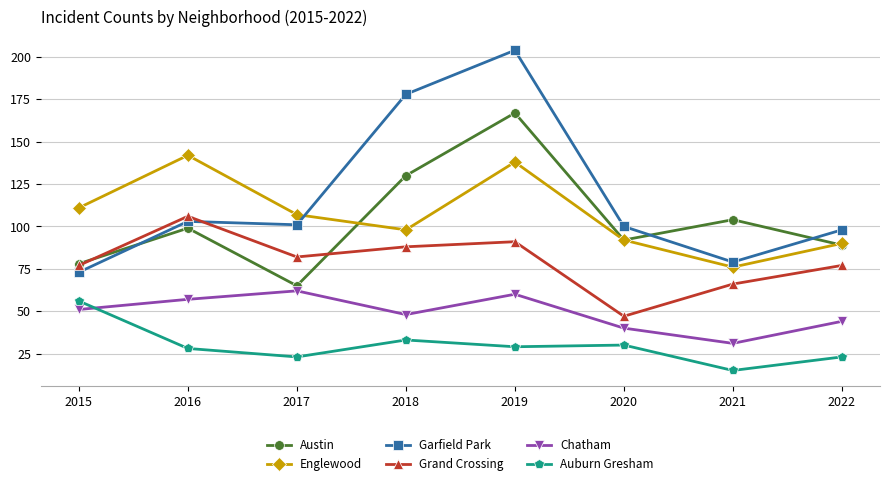

How many lines are shown in the chart?

6